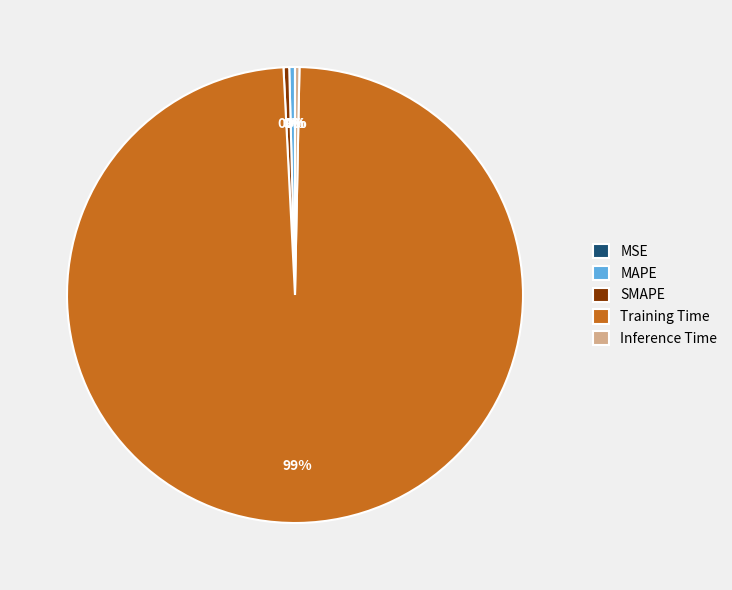

True or false: Inference Time accounts for 0% of the total.

True